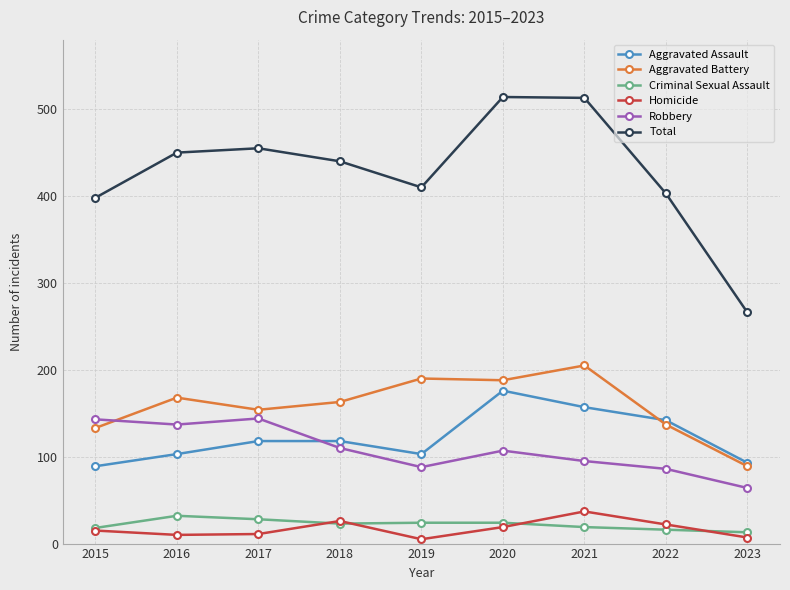

Where is the first local minimum for Total?

2019